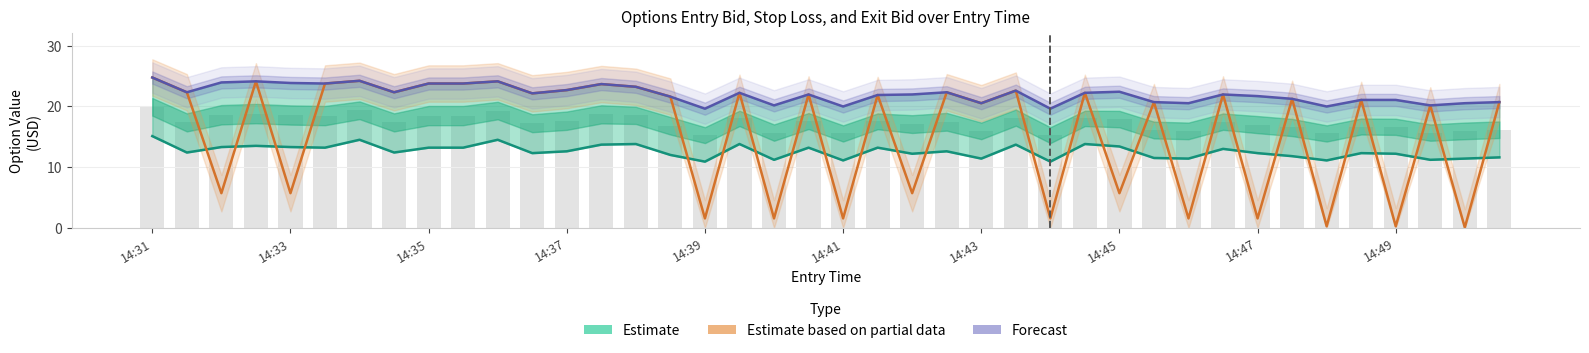

Between 13 and 23, which series saw the biggest shift?

Estimate based on partial data